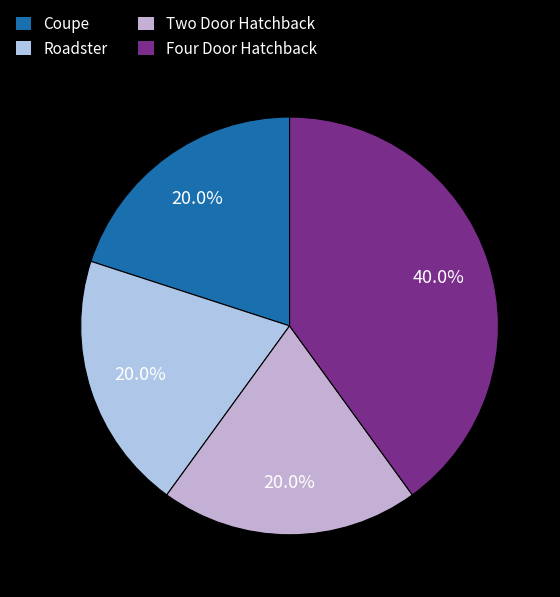

Which has a higher value, Four Door Hatchback or Two Door Hatchback?

Four Door Hatchback